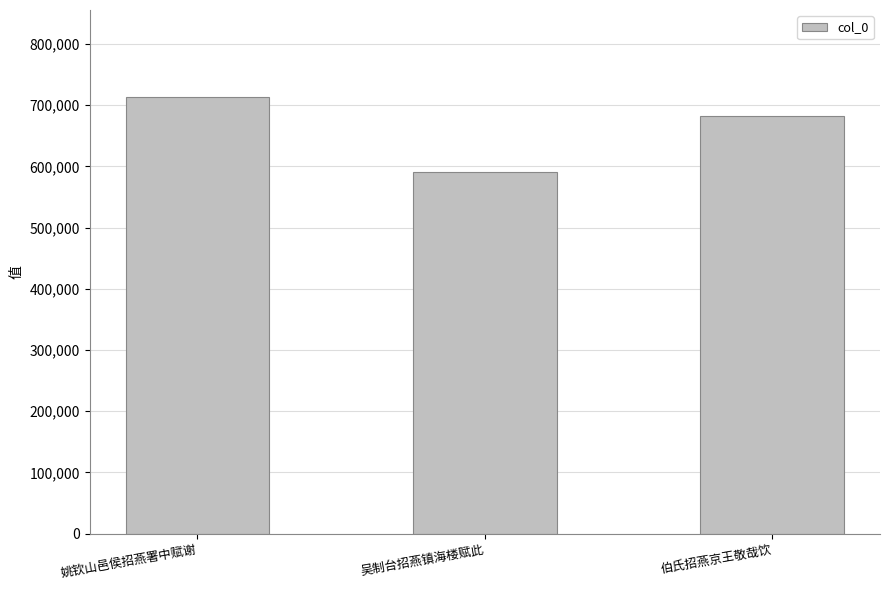

What is the minimum value shown in the chart?

590784